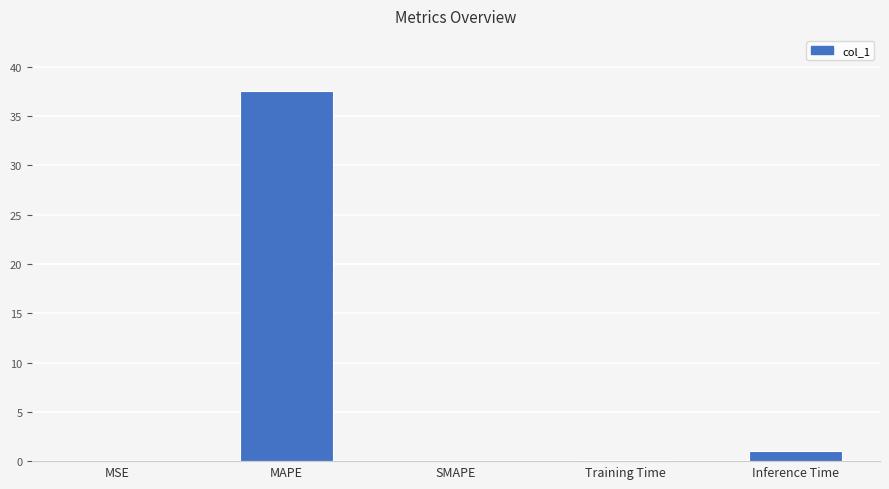

What is the sum of all values?

38.7